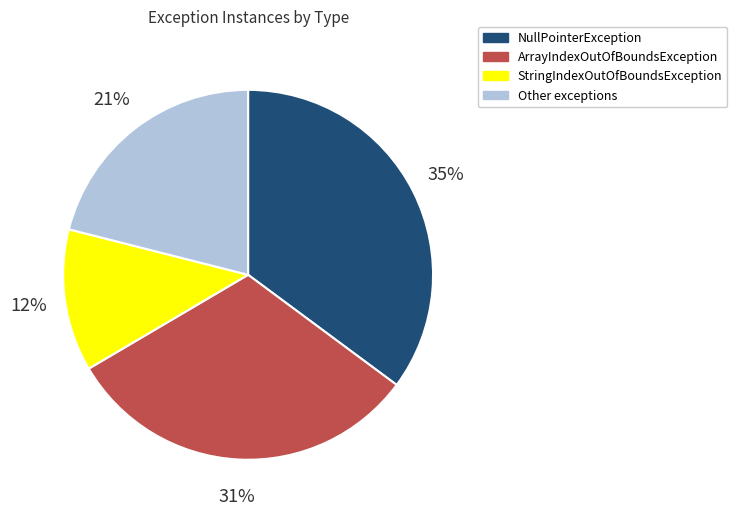

Rank the categories by value from highest to lowest.

NullPointerException, ArrayIndexOutOfBoundsException, Other exceptions, StringIndexOutOfBoundsException